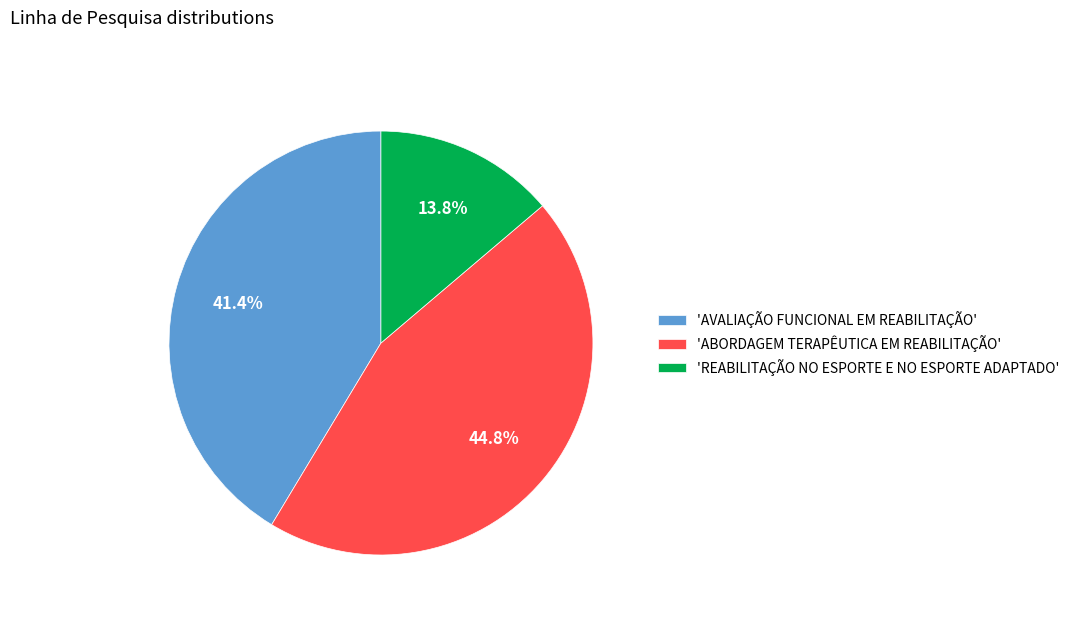

What portion of the pie excludes 'AVALIAÇÃO FUNCIONAL EM REABILITAÇÃO'?

58.6%